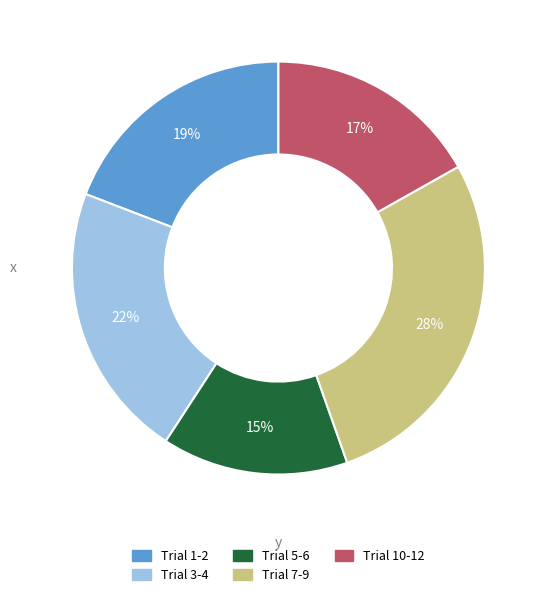

What is the largest slice in the pie chart?

Trial 7-9